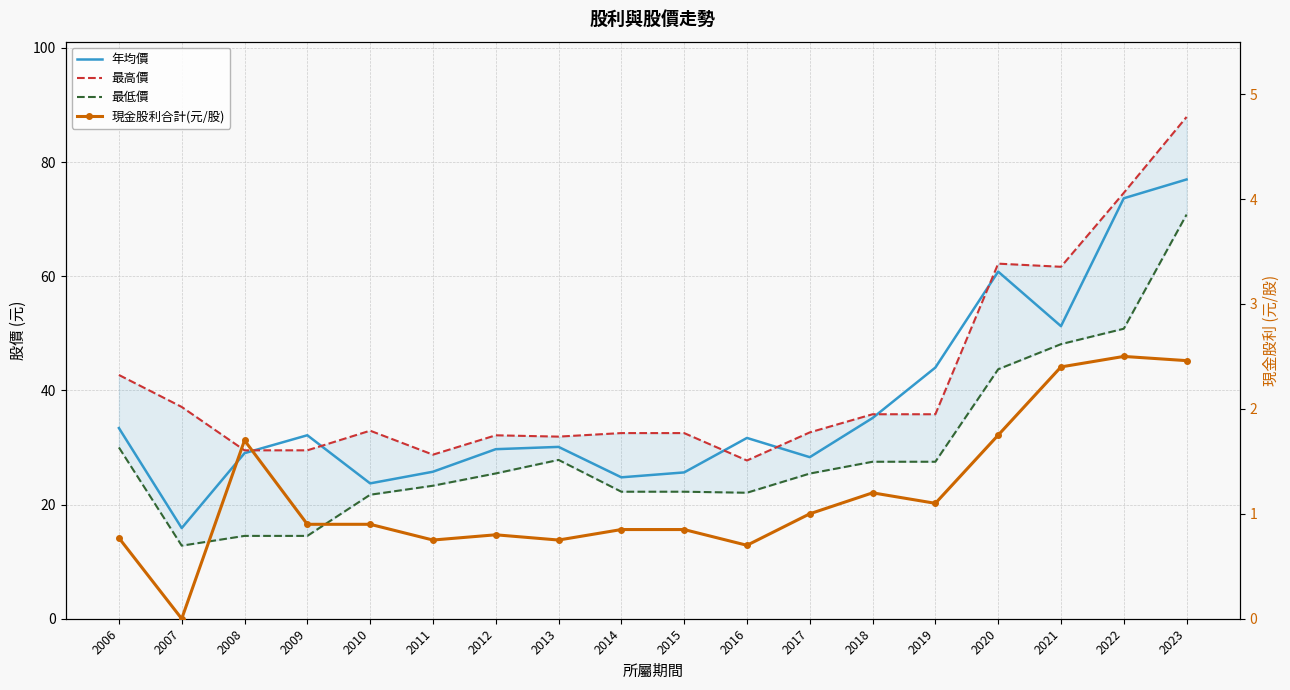

In 年均價, how many points are lower than both neighbors (excluding endpoints)?

5